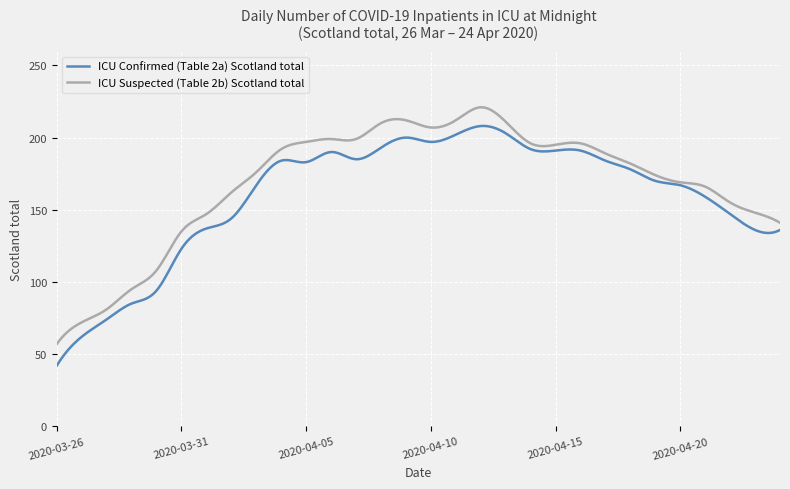

Which series has the widest spread of values?

ICU Confirmed (Table 2a) Scotland total